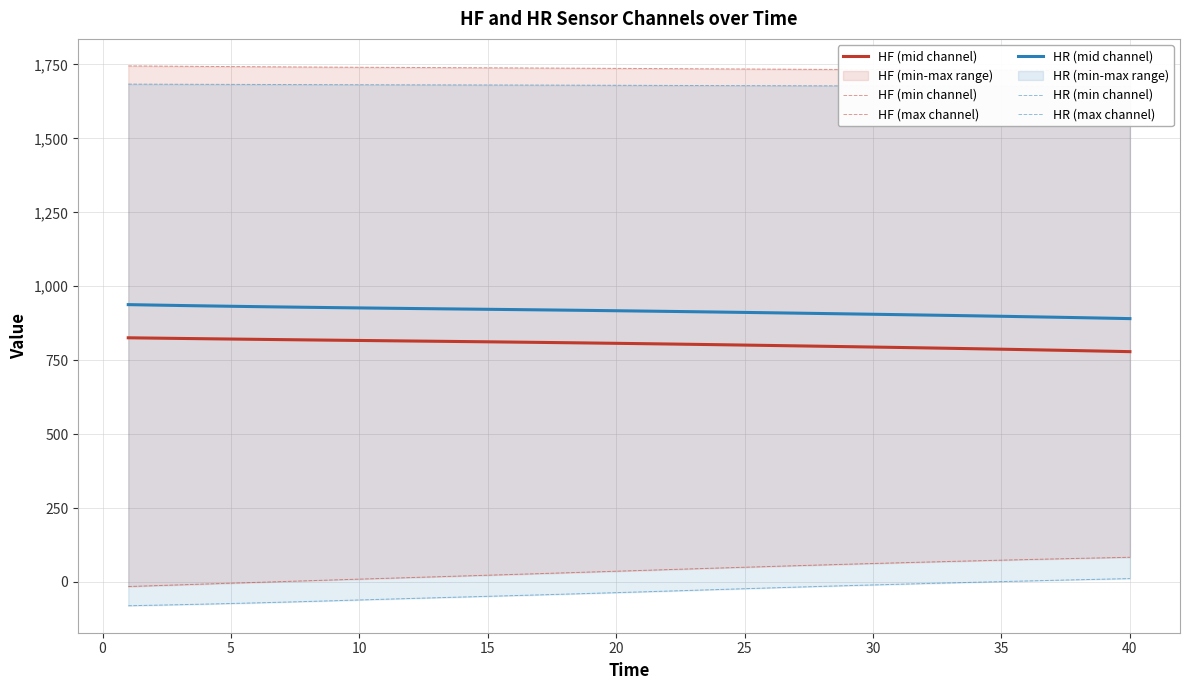

True or false: HF (mid channel) and HR (mid channel) cross at least once.

False